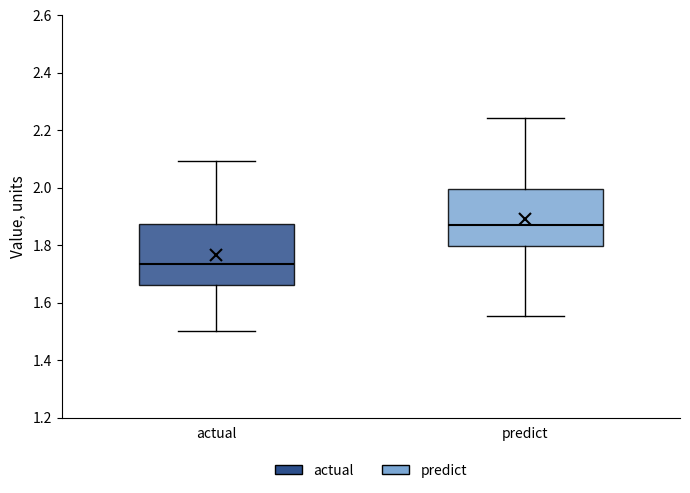

Where is the lower edge of the box for predict on the y-axis? The values are not printed on the chart, so give them approximately, as read against the axis.

1.80